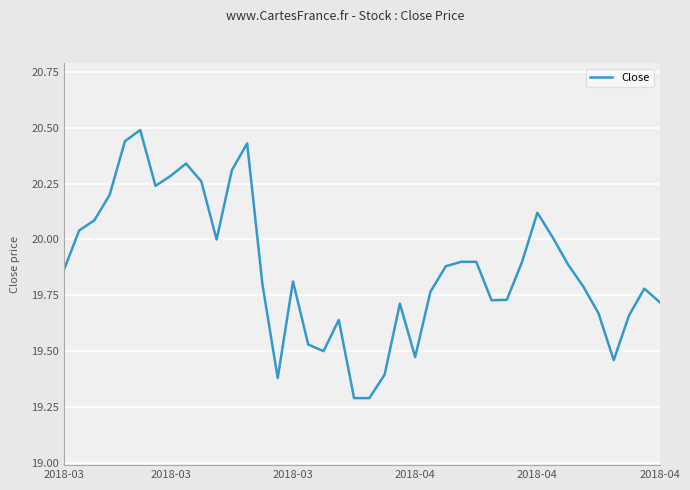

How many lines are shown in the chart?

1